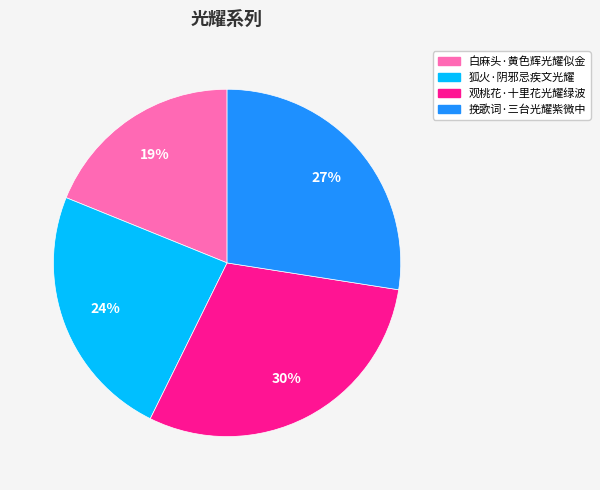

To the nearest percent, what percentage of the pie is 狐火·阴邪忌疾文光耀?

24%